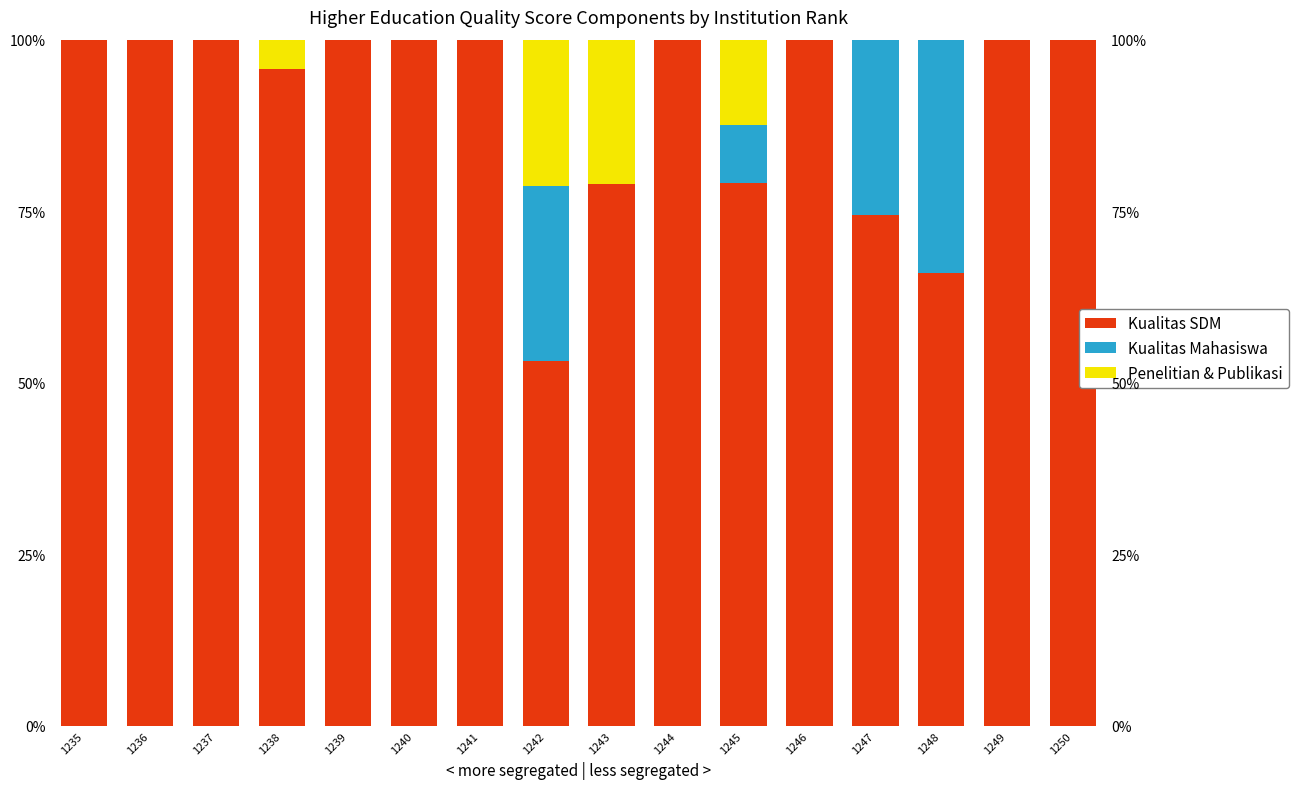

Where is Penelitian & Publikasi nearest to the value 10?

1245